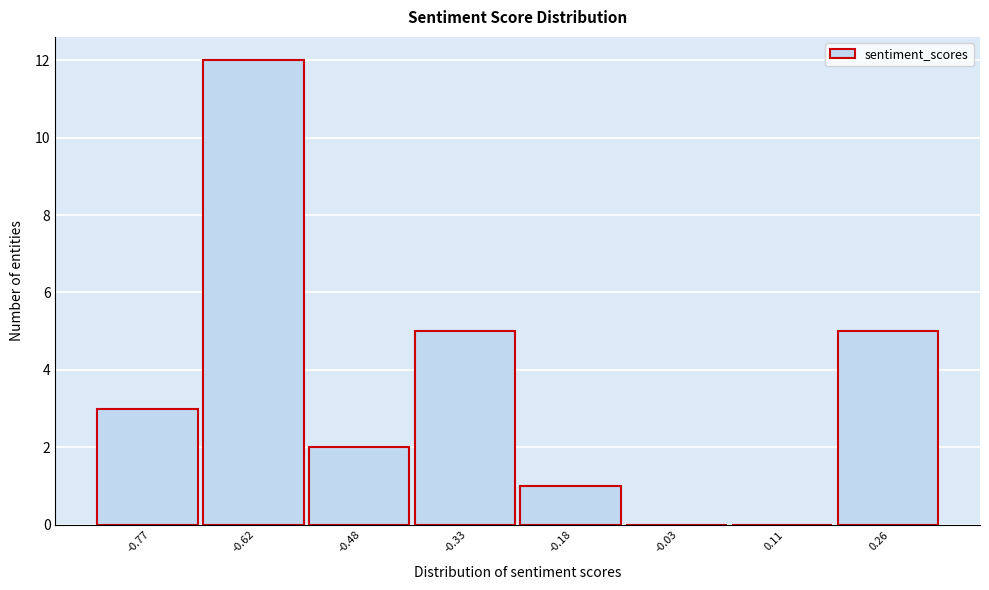

What is the height of the bar covering -0.84 to -0.70 on the x-axis? Neither the bar edges nor the heights are printed on the chart, so give them approximately, as read against the axes.

3